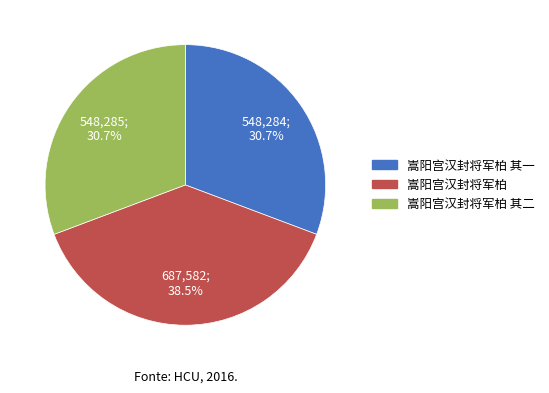

Is there a majority slice in this chart?

No